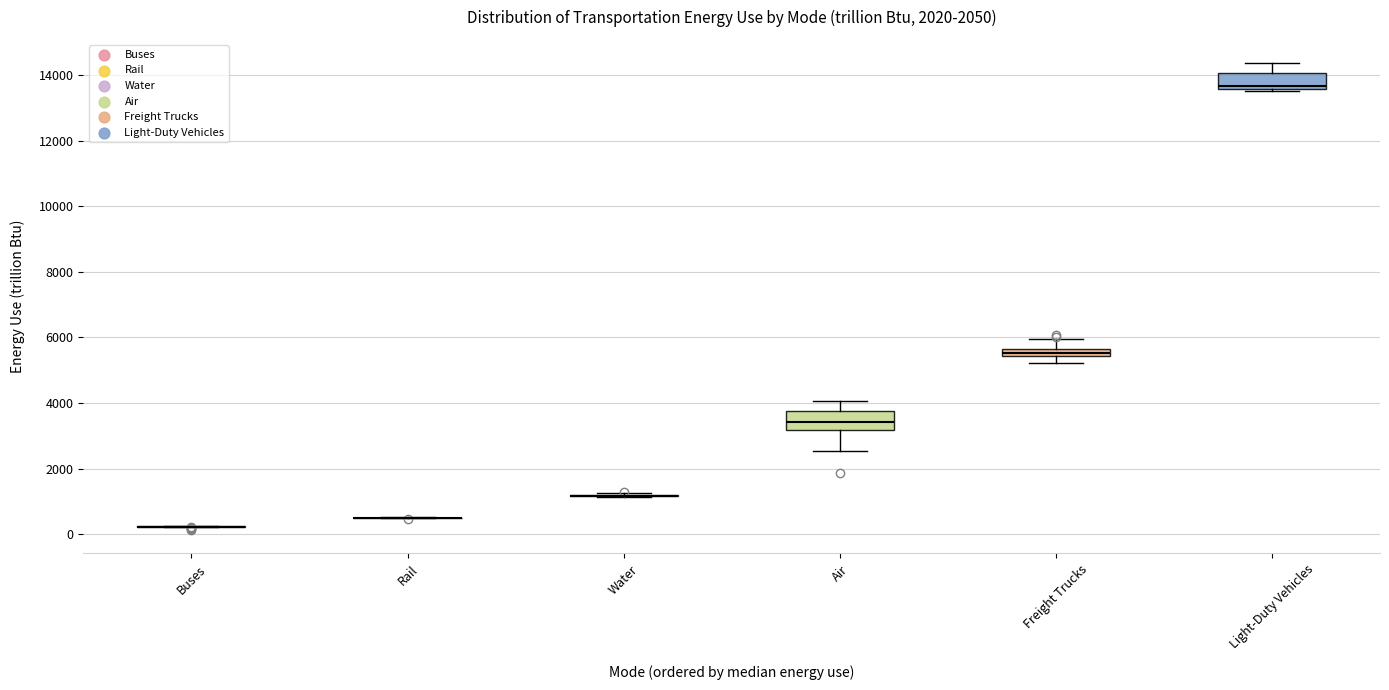

Where is the upper edge of the box for Light-Duty Vehicles on the y-axis? The values are not printed on the chart, so give them approximately, as read against the axis.

14000